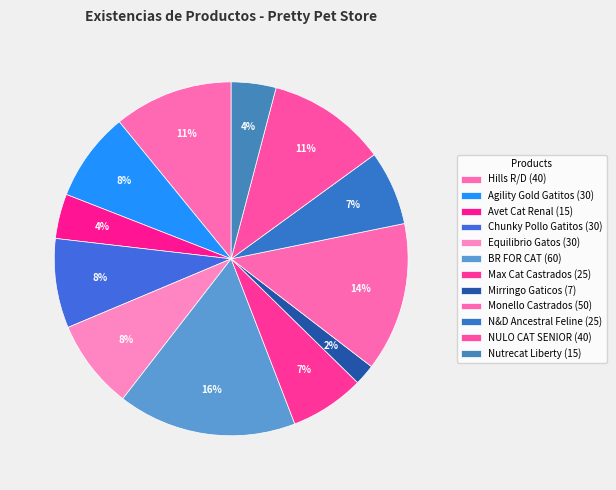

Count the number of slices in the pie.

12